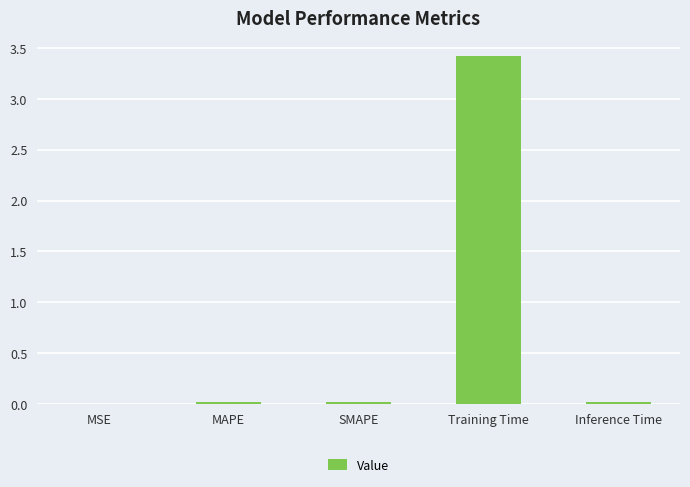

What is the greatest value displayed?

3.4